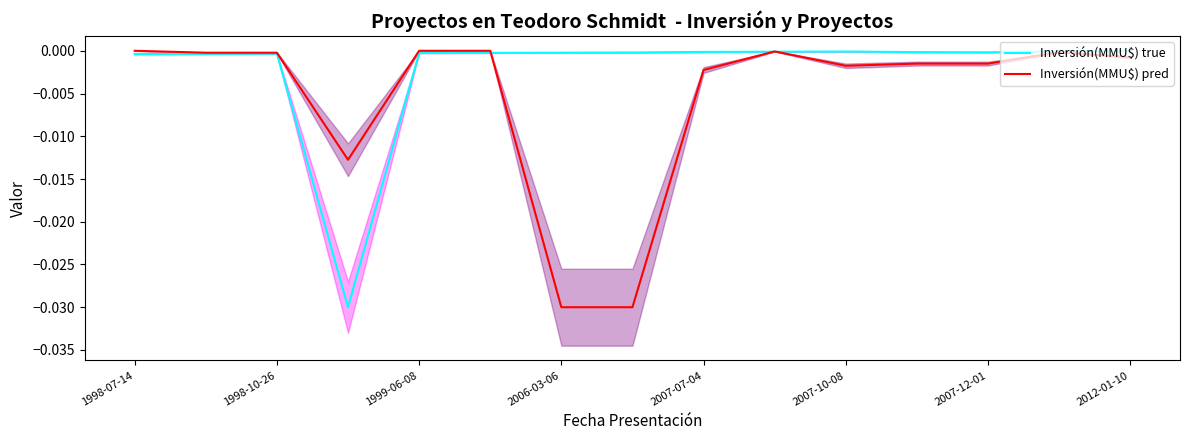

True or false: Inversión(MMU$) pred has more than 1 interior local peaks.

True